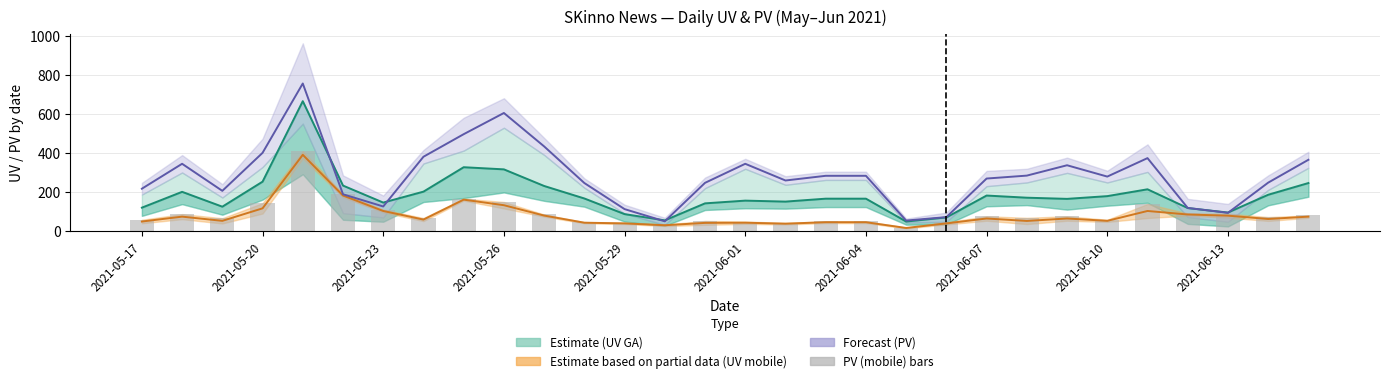

What is the sum of the PV (GA) central values at 17 and 2021-05-20?

631.5